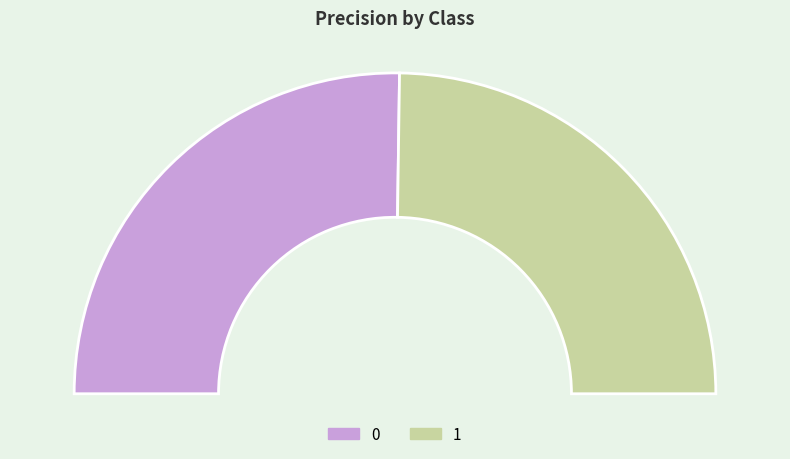

To the nearest percent, what percentage of the pie is 1?

50%